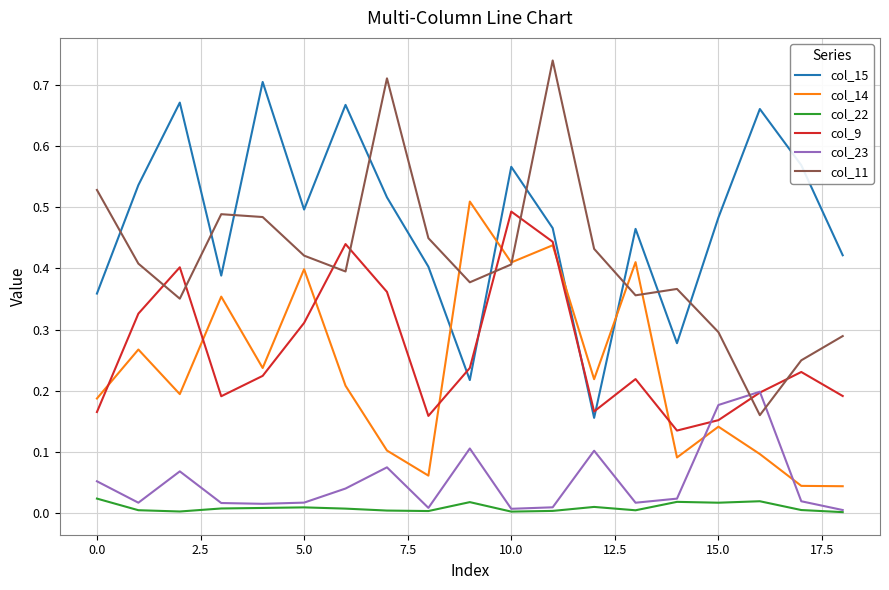

After their last crossing, which series has the higher values: col_9 or col_11?

col_11